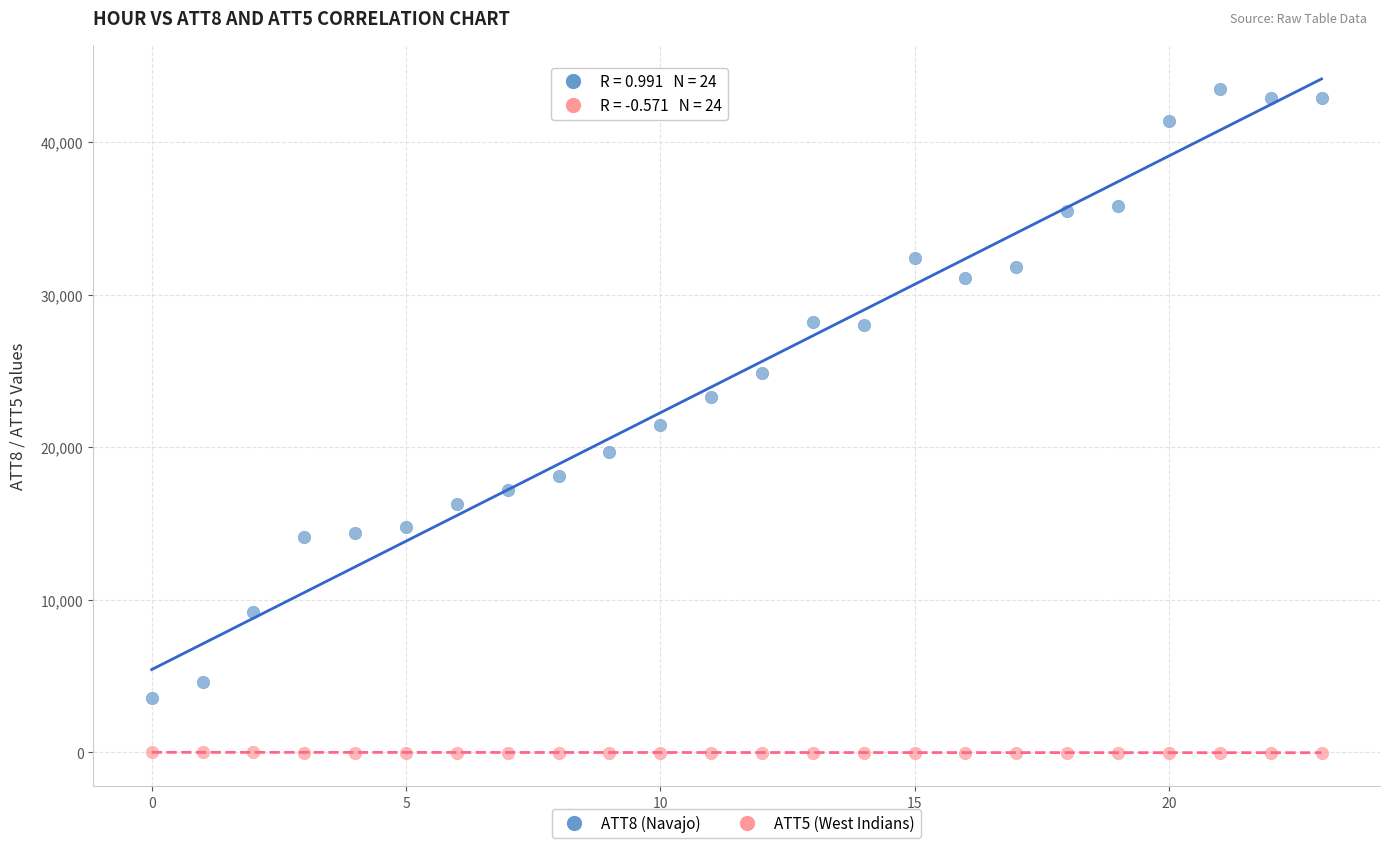

Which series reaches the minimum Y coordinate?

ATT5 (West Indians)